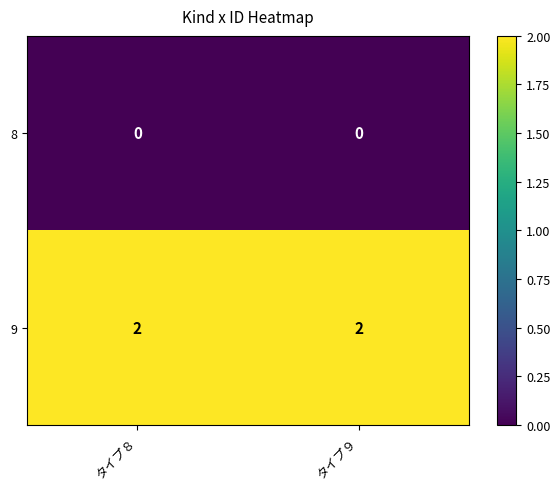

Reading left to right, list all the values displayed in this chart.

8: タイプ８=0	タイプ９=0
9: タイプ８=2	タイプ９=2